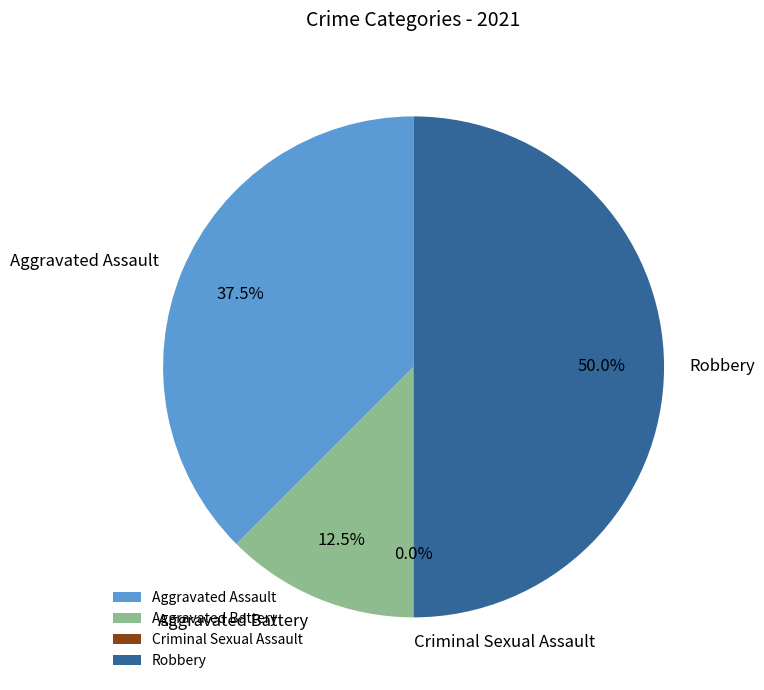

Is it true that Aggravated Battery is 22% of the pie?

False